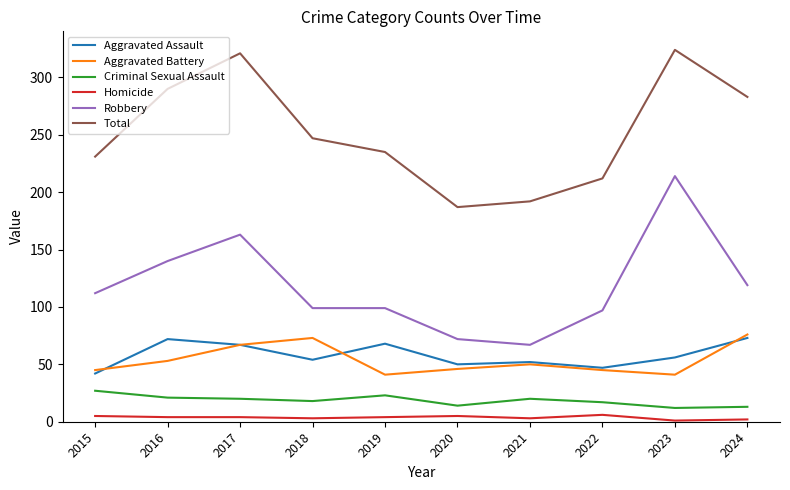

True or false: Total has a value of 321 at 2017.

True